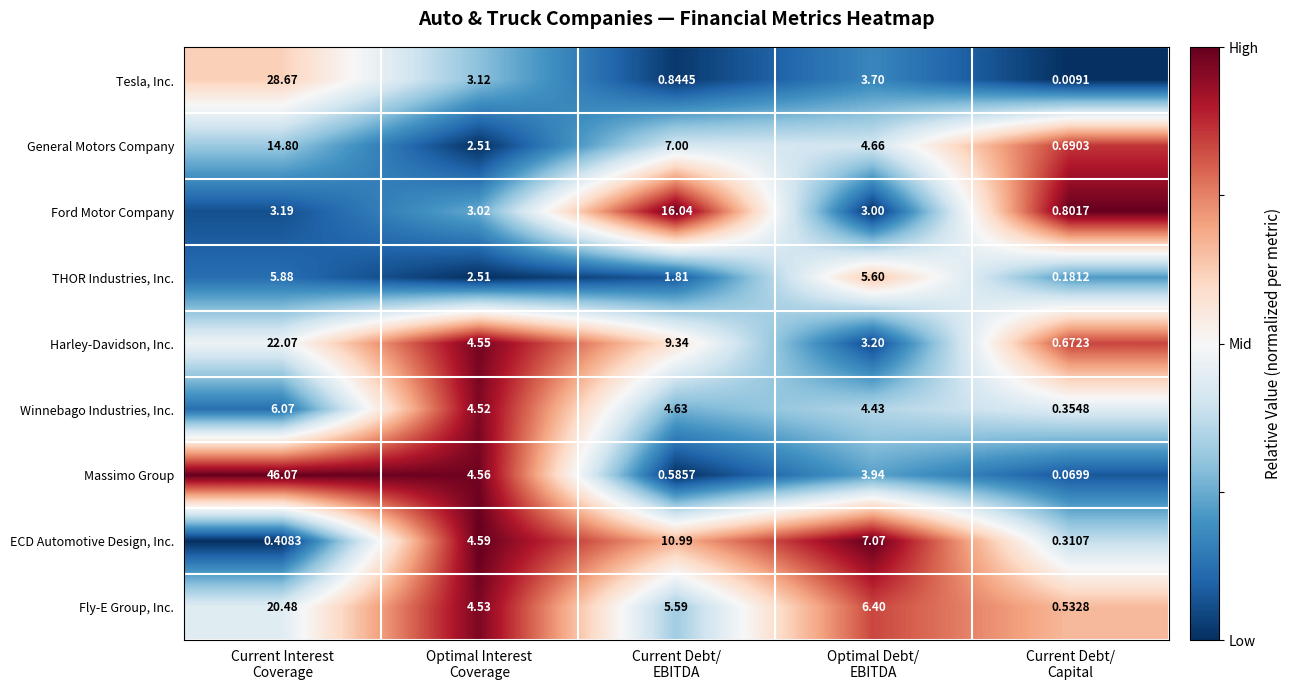

Which series has the widest spread of values?

Massimo Group